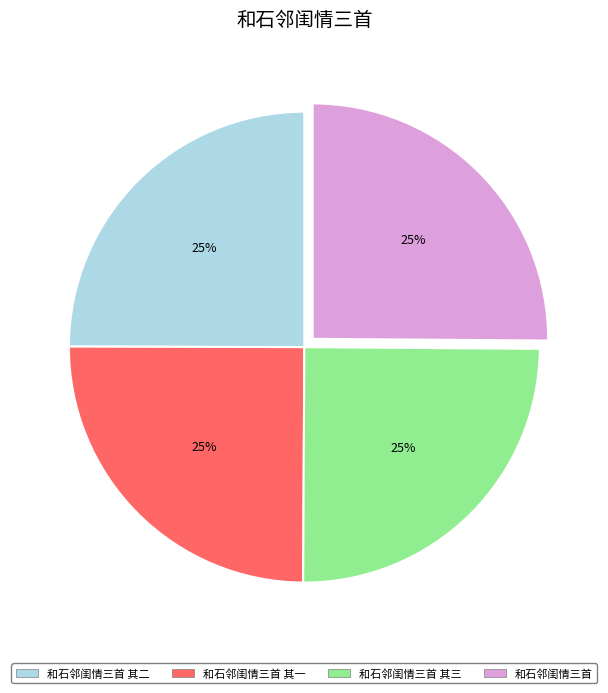

Count the number of slices in the pie.

4